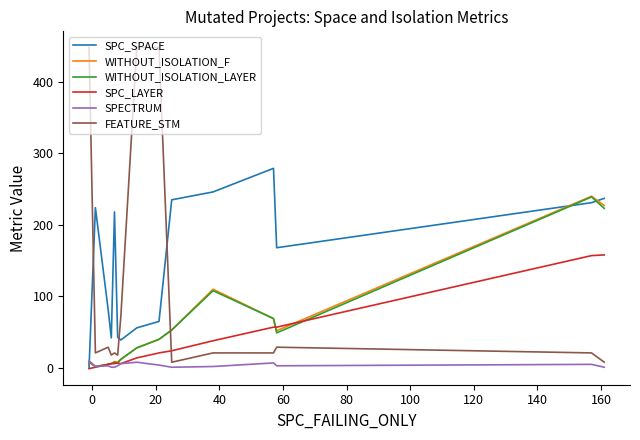

In WITHOUT_ISOLATION_F, how many points are lower than both neighbors (excluding endpoints)?

3